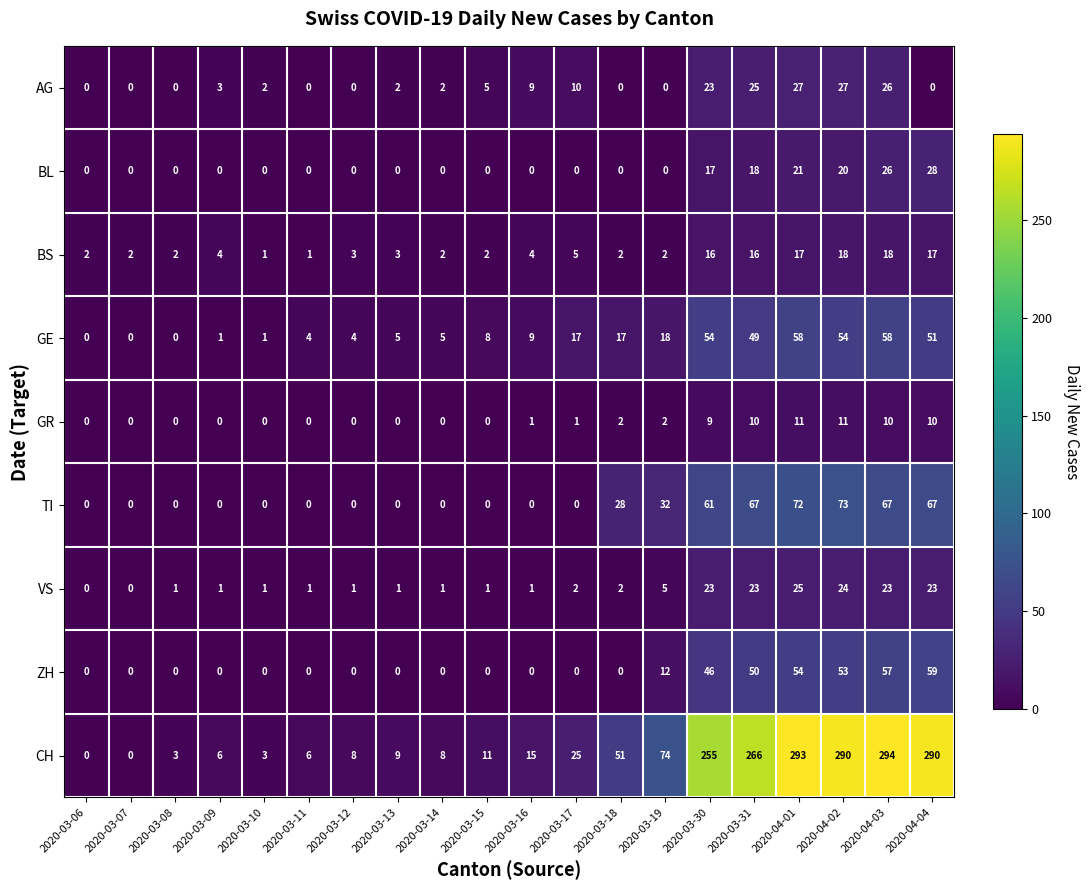

What is the maximum value shown in the chart?

294